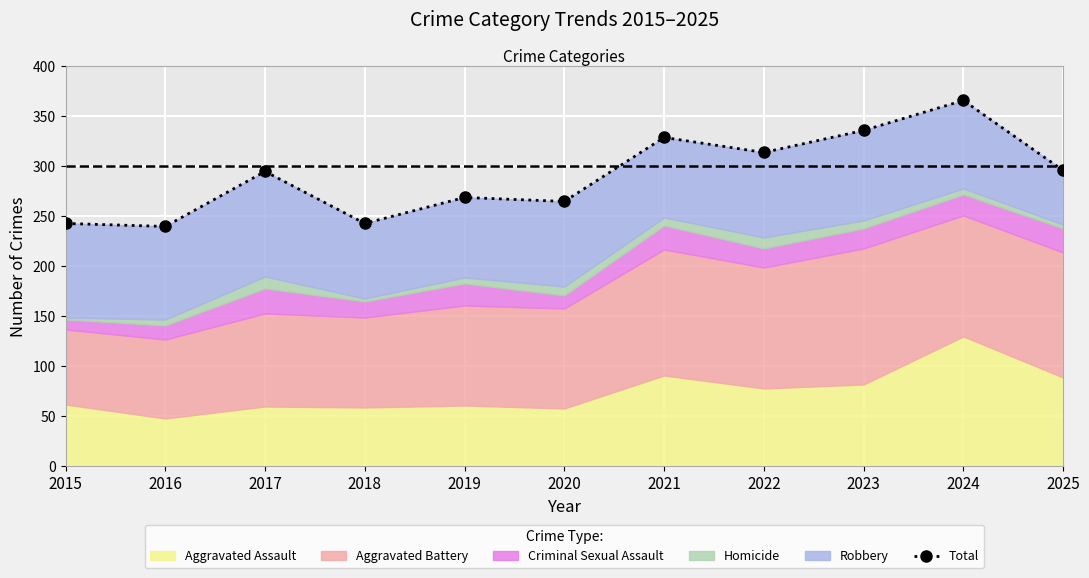

What is the sum of all values?

3196